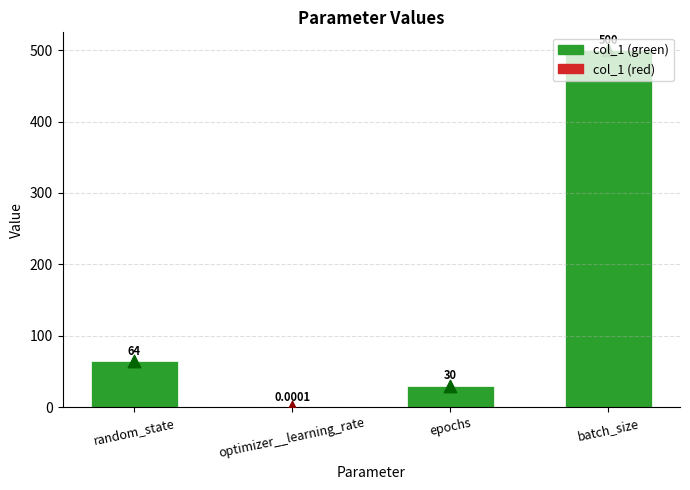

What is the change in value from optimizer__learning_rate to batch_size?

+500.0